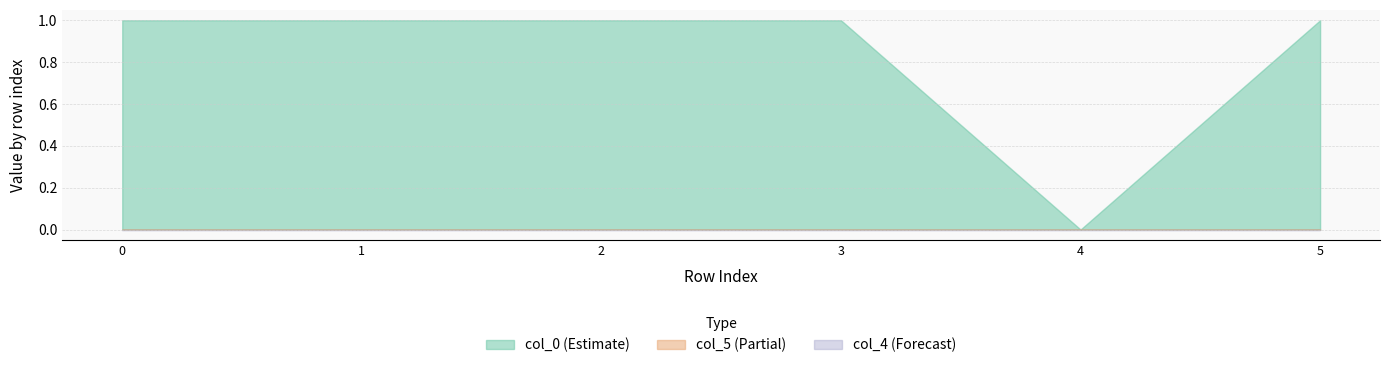

The value of col_0 at 0 is 0.2. True or false?

False